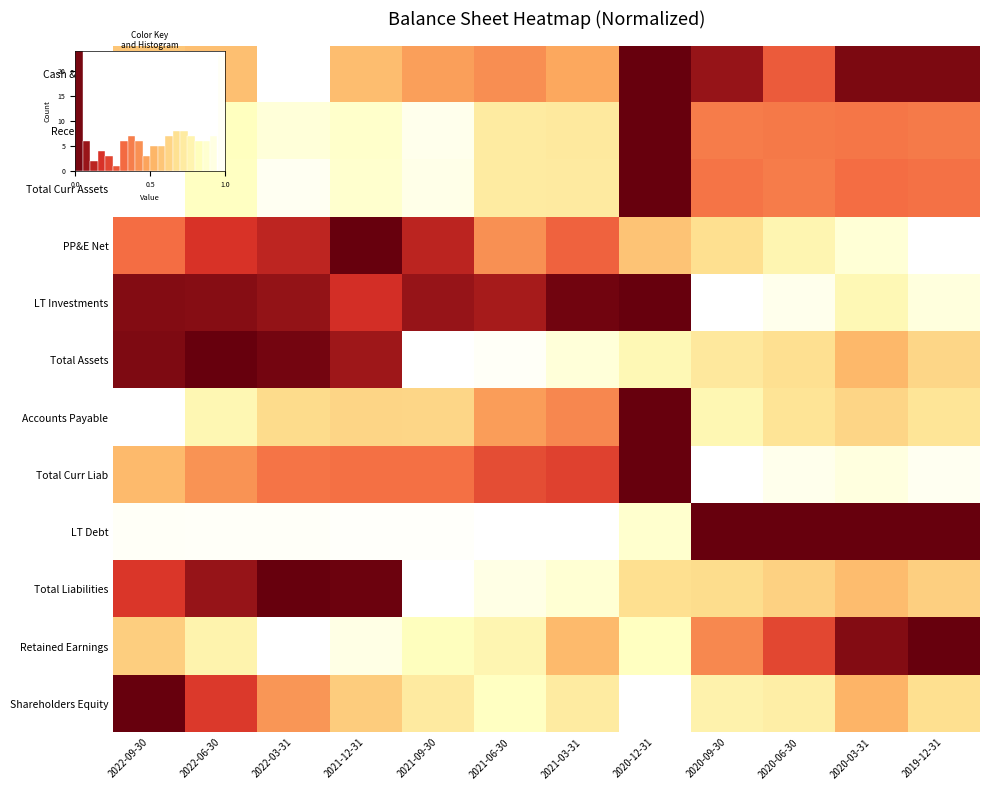

The value of Receivables at 2021-09-30 is 1.0. True or false?

True